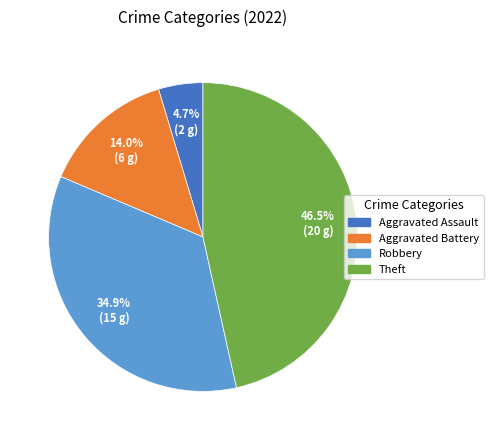

Is there any slice that represents more than half of the pie?

No